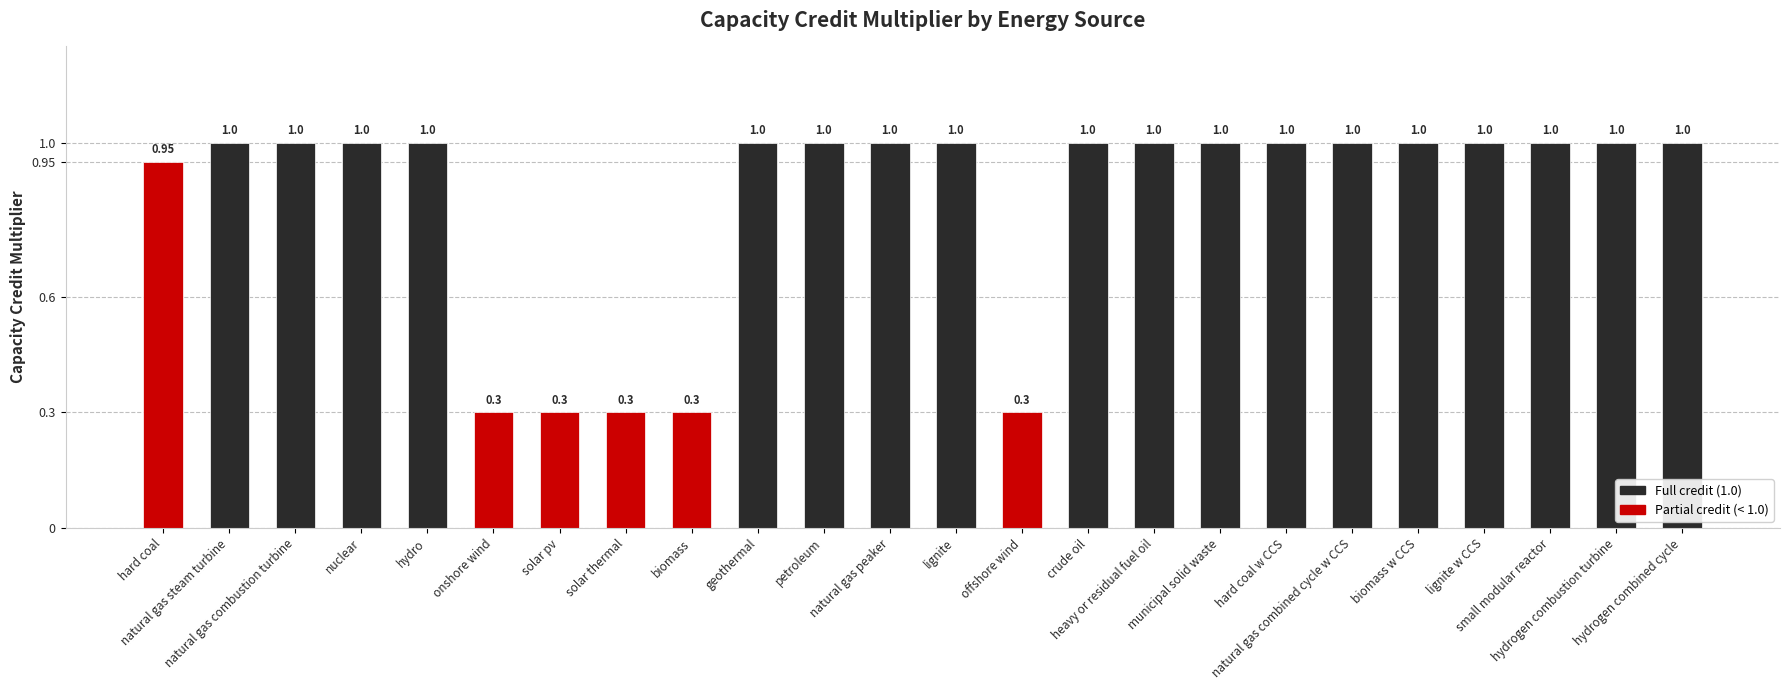

What is the difference between the maximum and second lowest values?

0.7